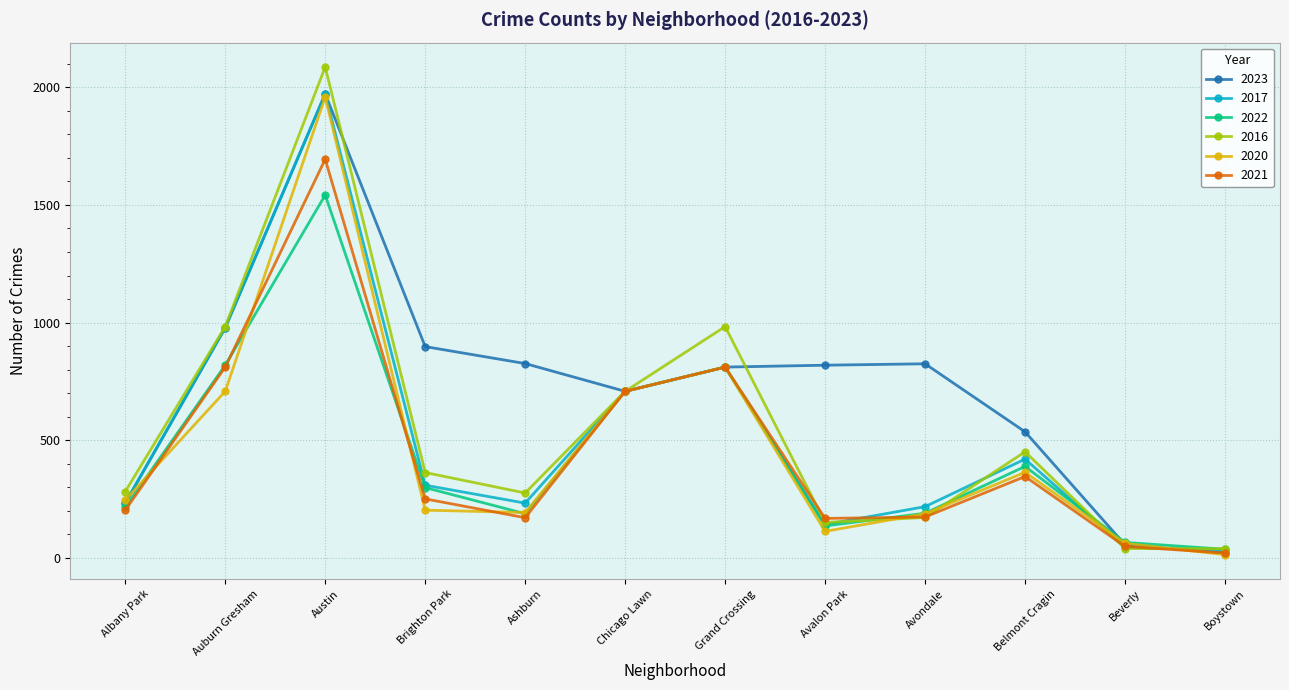

At which category is the sum across all series the highest?

Austin